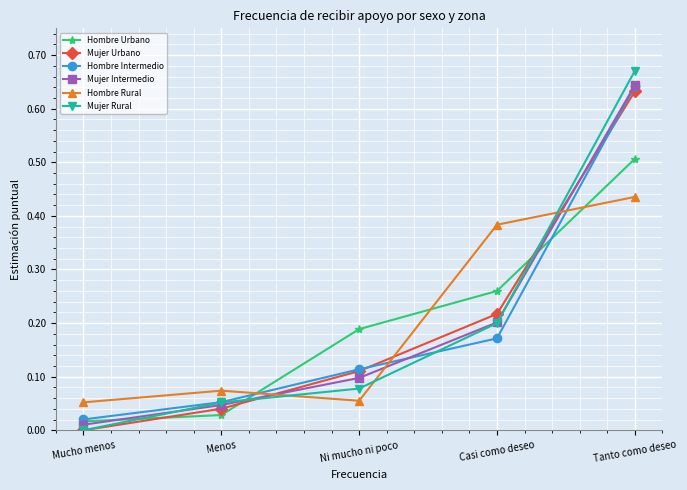

Is this an area chart (filled region under the line)?

No